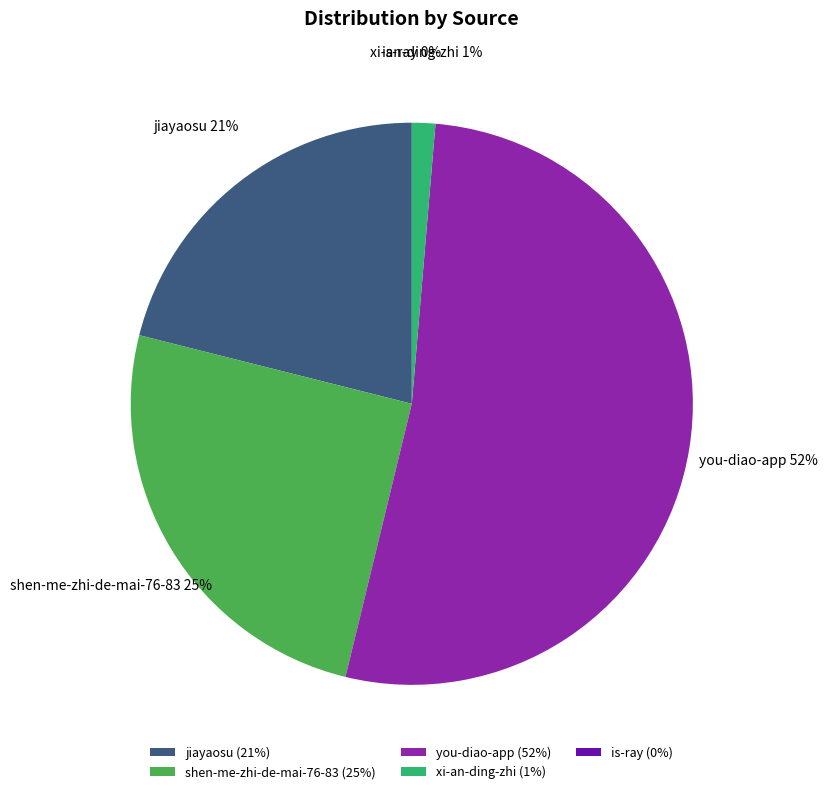

To the nearest percent, what portion does xi-an-ding-zhi represent?

1%